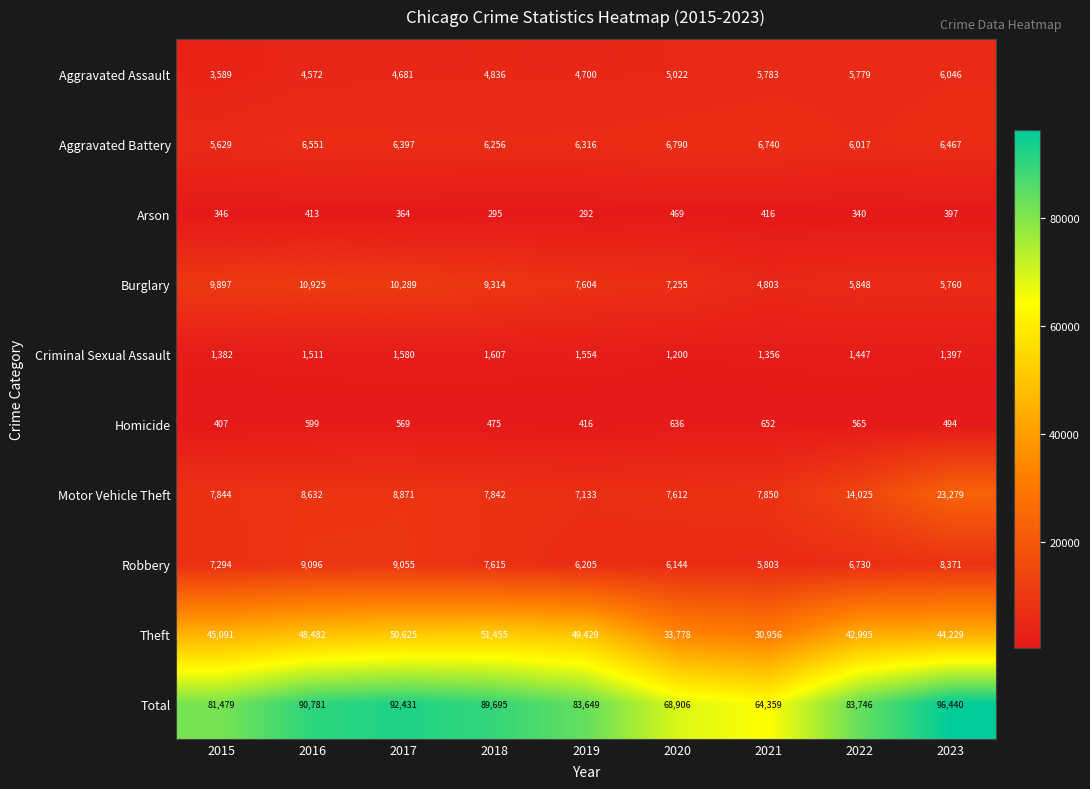

How many data points does each series have?

9